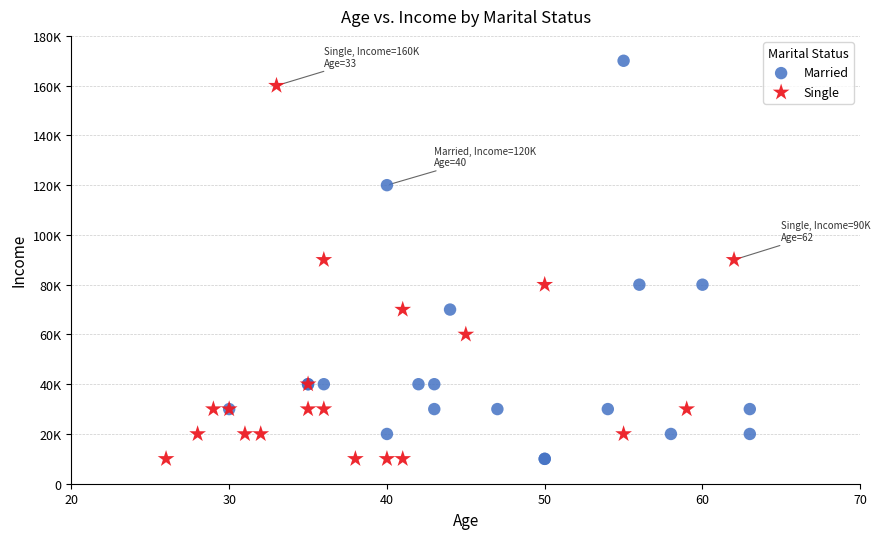

Which series has the widest spread of Y values?

Married